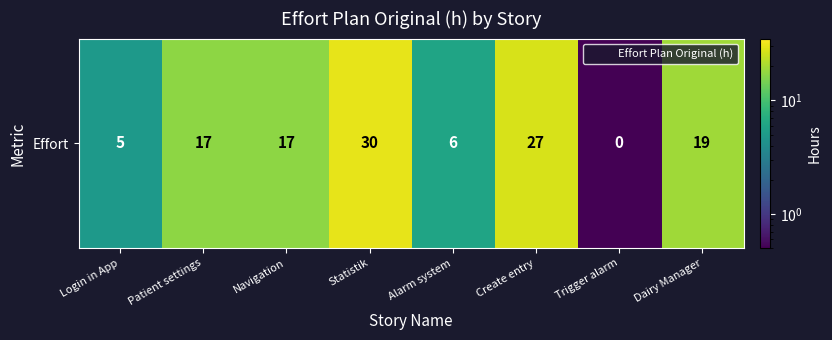

The value at Trigger alarm is 0.5. True or false?

True